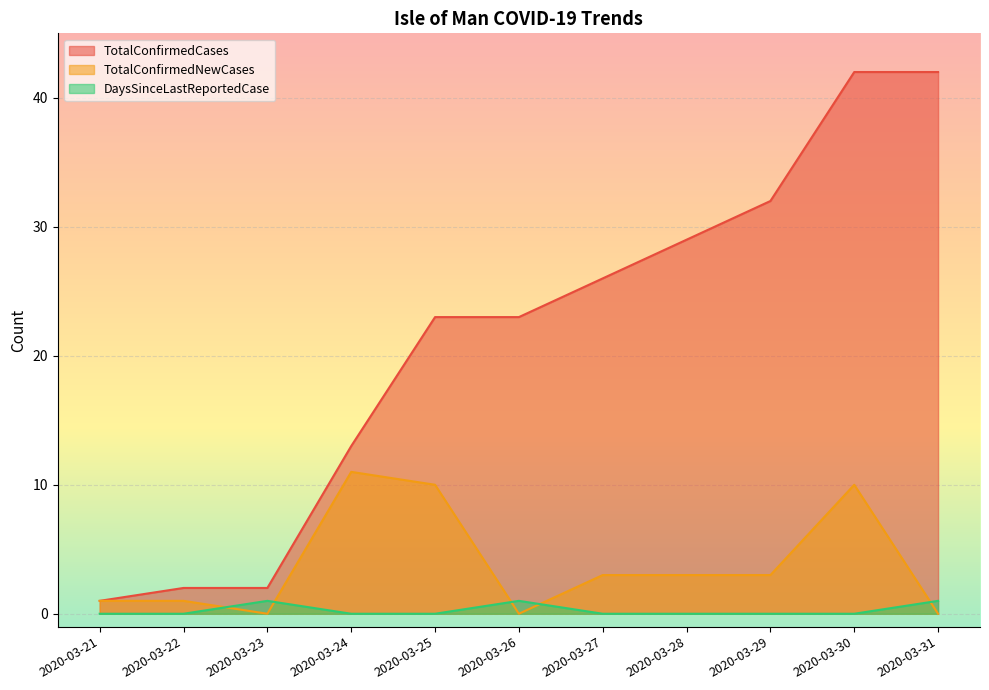

Reading right to left, what are all the values shown in this chart?

TotalConfirmedCases: 2020-03-31=42	2020-03-30=42	2020-03-29=32	2020-03-28=29	2020-03-27=26	2020-03-26=23	2020-03-25=23	2020-03-24=13	2020-03-23=2	2020-03-22=2	2020-03-21=1
TotalConfirmedNewCases: 2020-03-31=0	2020-03-30=10	2020-03-29=3	2020-03-28=3	2020-03-27=3	2020-03-26=0	2020-03-25=10	2020-03-24=11	2020-03-23=0	2020-03-22=1	2020-03-21=1
DaysSinceLastReportedCase: 2020-03-31=1	2020-03-30=0	2020-03-29=0	2020-03-28=0	2020-03-27=0	2020-03-26=1	2020-03-25=0	2020-03-24=0	2020-03-23=1	2020-03-22=0	2020-03-21=0